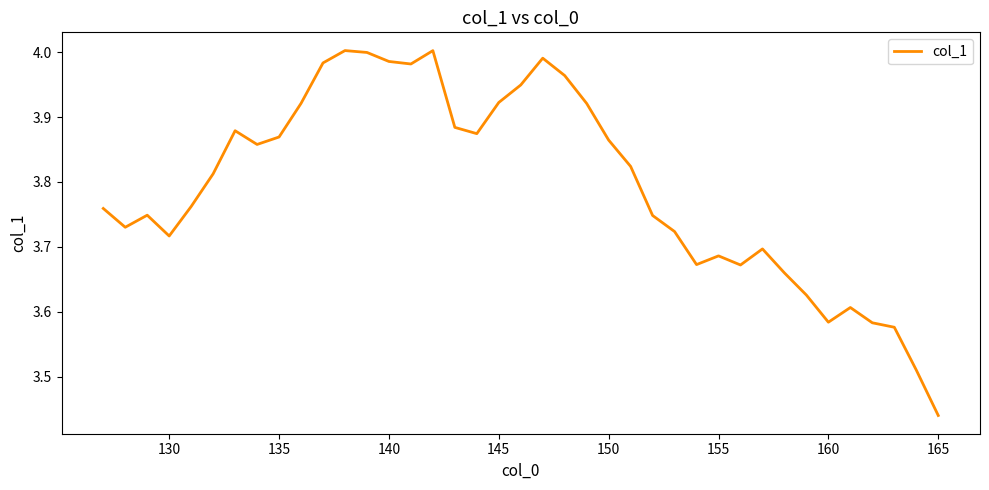

What is the difference between the maximum and minimum values?

0.6